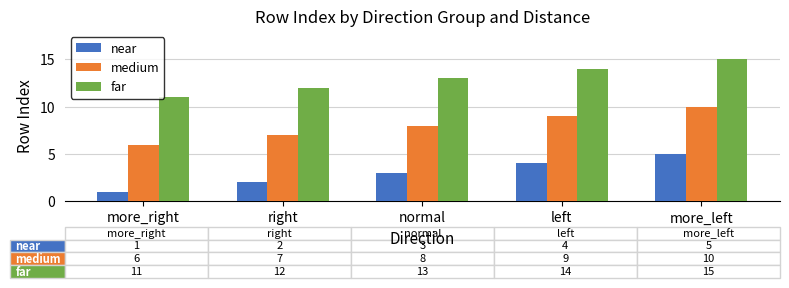

At more_right, list the series in order from largest to smallest.

far, medium, near